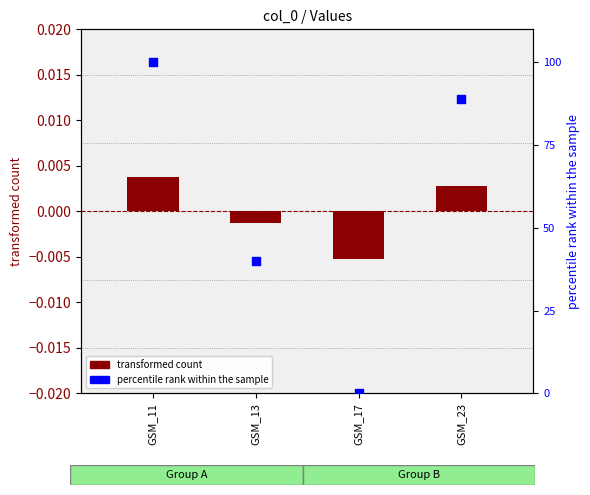

What is the total value across all series at GSM_13?

39.9